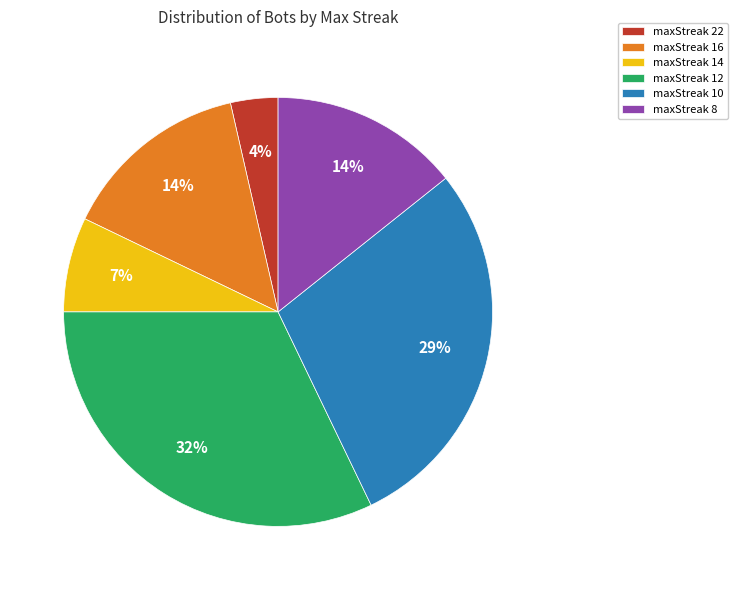

Approximately how many times larger is the value at maxStreak 8 compared to maxStreak 12?

0.4